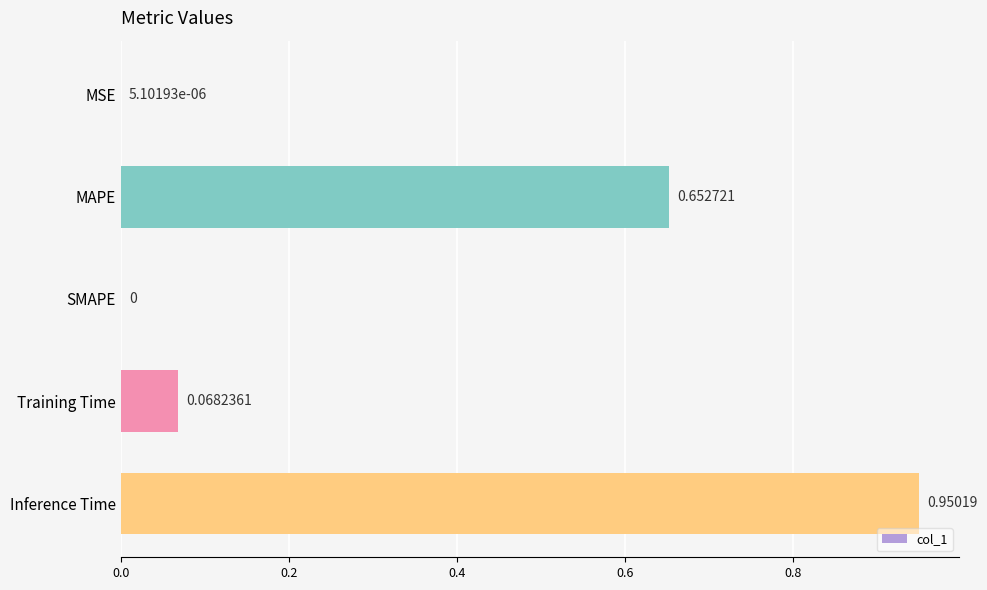

What is the change in value from MSE to Inference Time?

+1.0